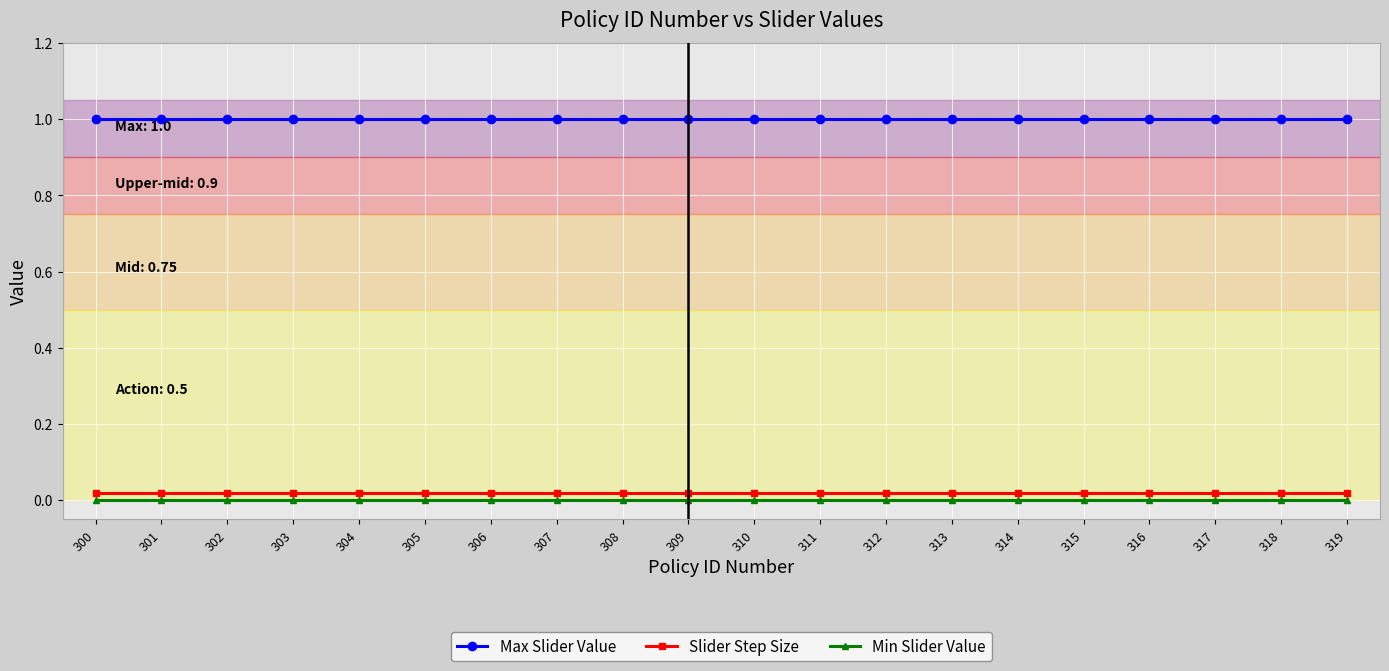

Which series has the largest total across all categories?

Max Slider Value